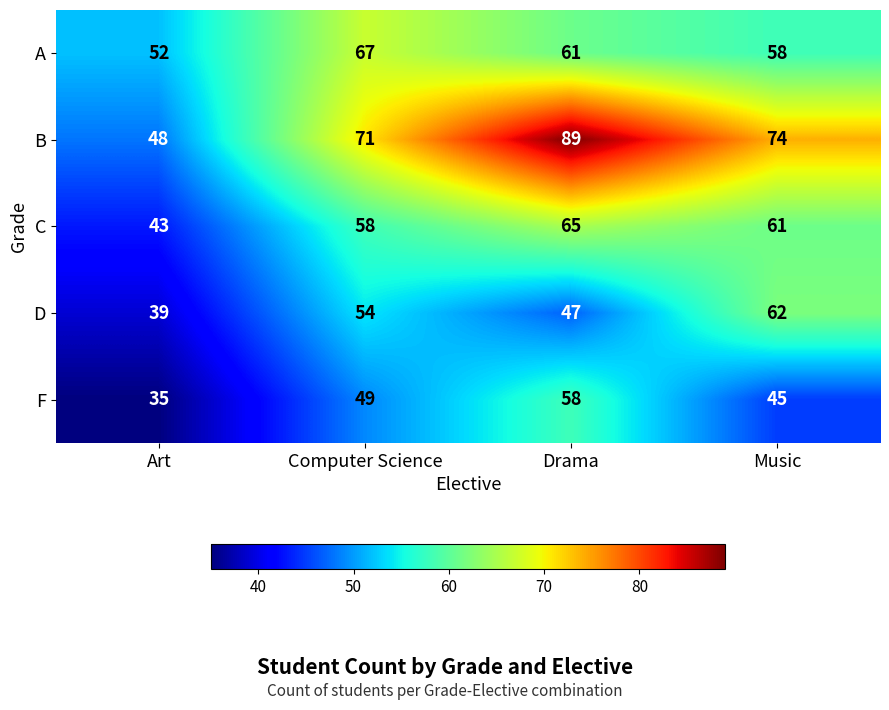

What is the sum of the D values at Drama and Music?

109